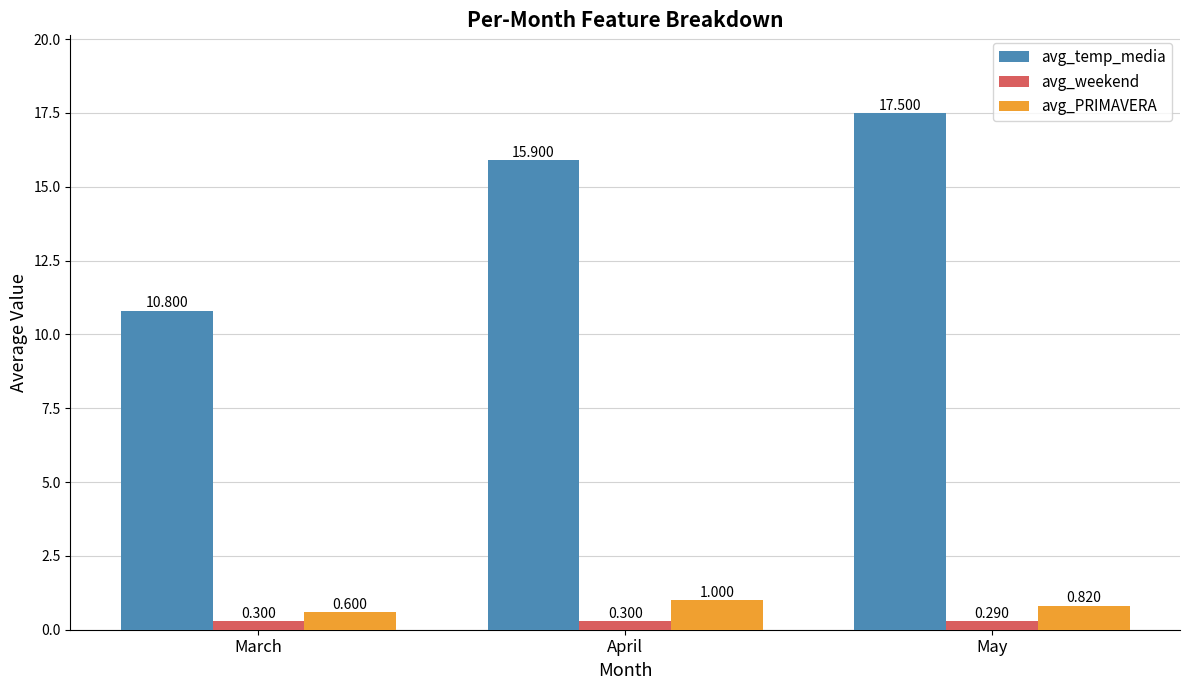

The value of avg_temp_media at April is 15.9. True or false?

True